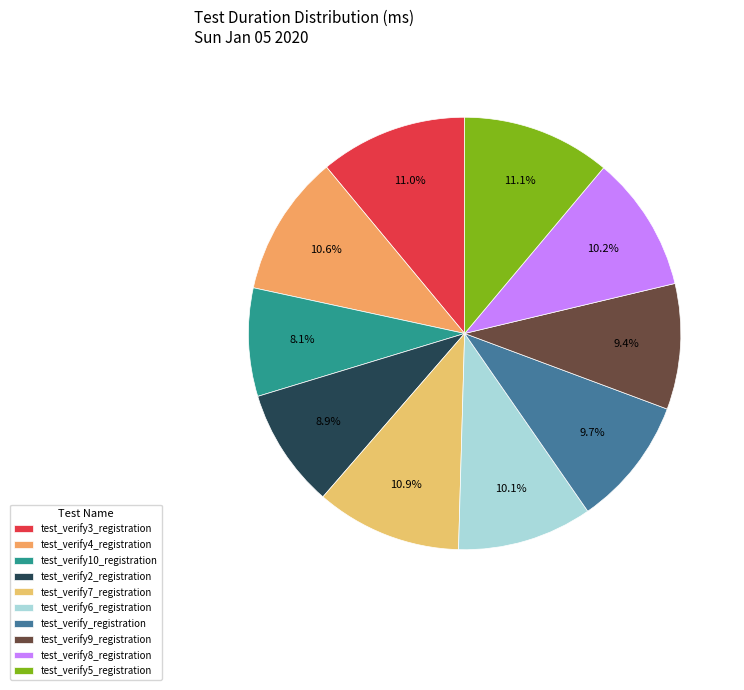

Does any single category account for the majority?

No